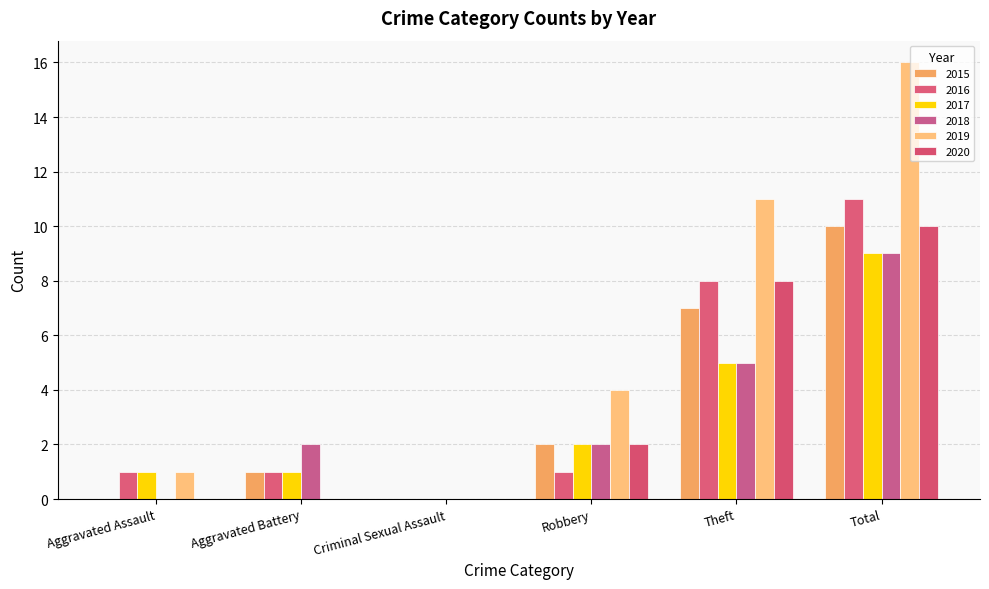

What is the difference between the second highest and minimum values in the 2019 series?

11